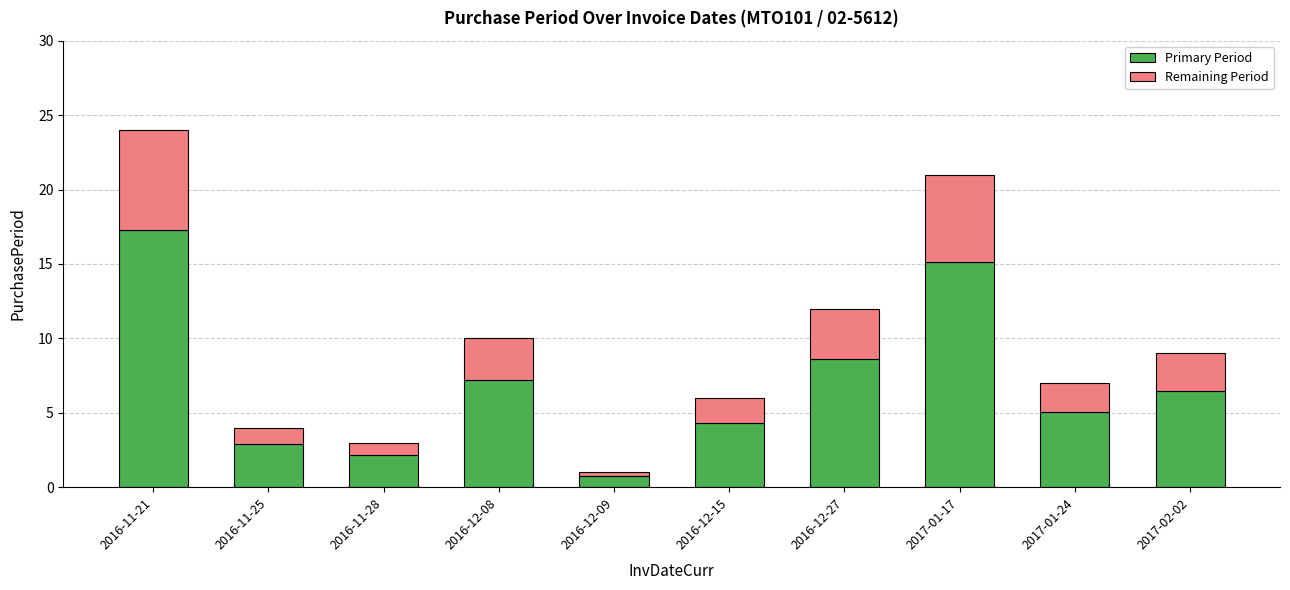

What is the difference between the maximum and minimum values in the Primary Period series?

16.6